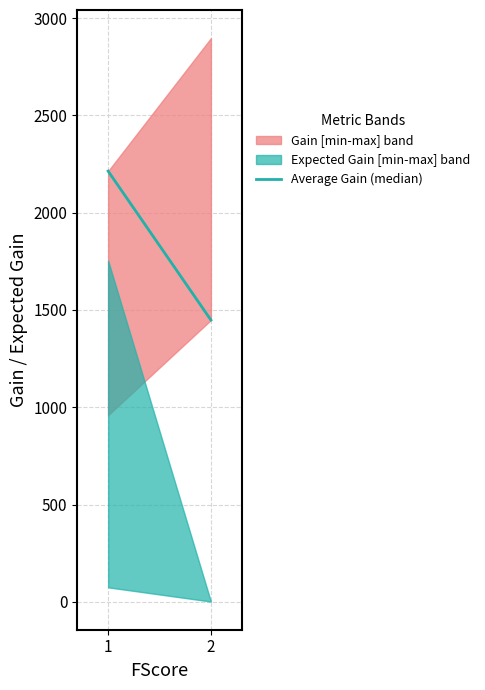

Rank the categories by value from highest to lowest.

1, 2